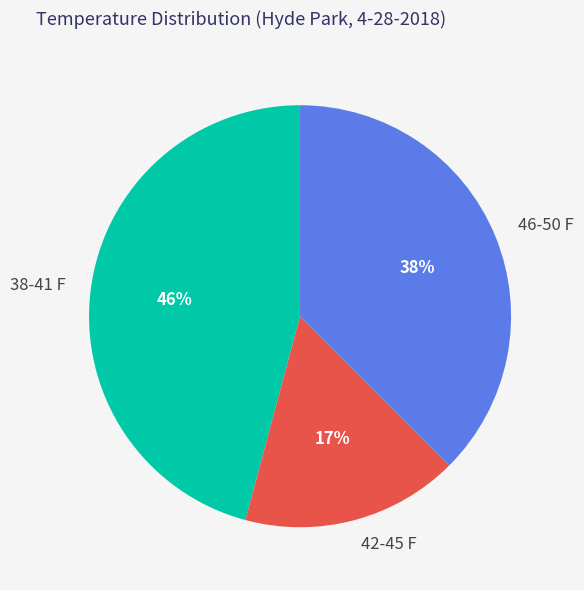

What percentage is the 42-45 F slice, to the nearest percent?

17%